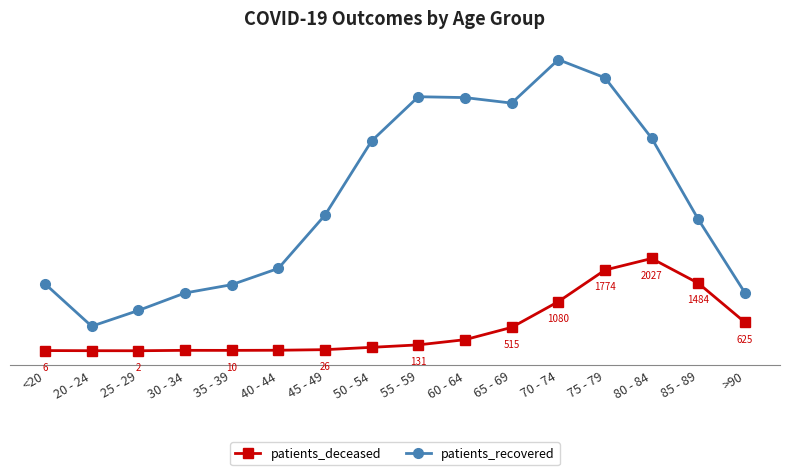

What are all the series names shown in the legend?

patients_deceased, patients_recovered